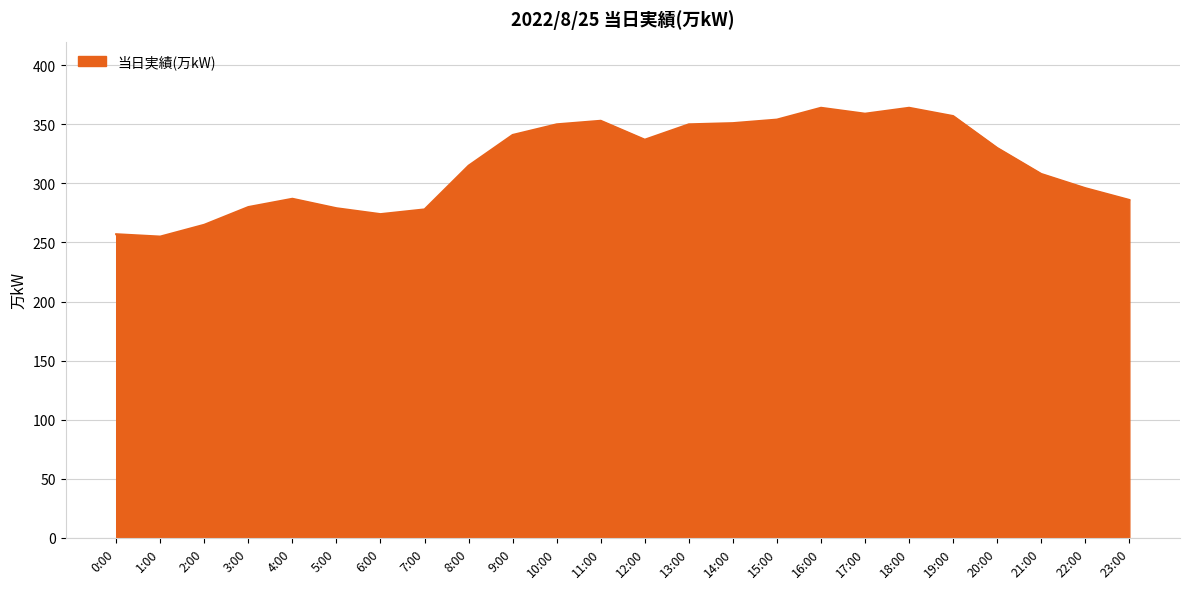

What is the difference between the values at 9:00 and 22:00?

45